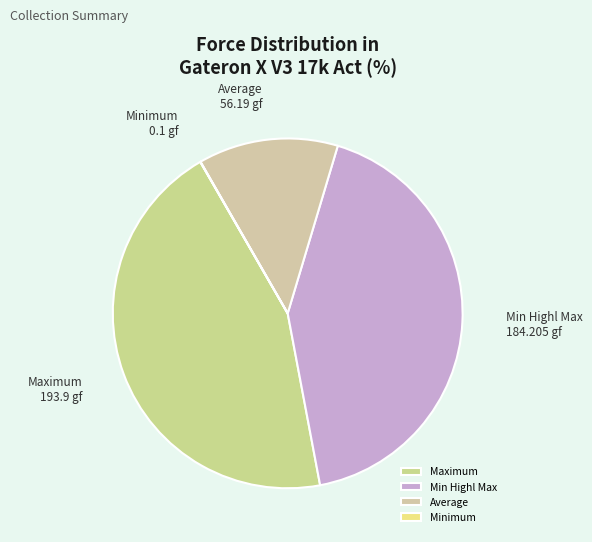

The Average slice represents 13% of the pie. True or false?

True